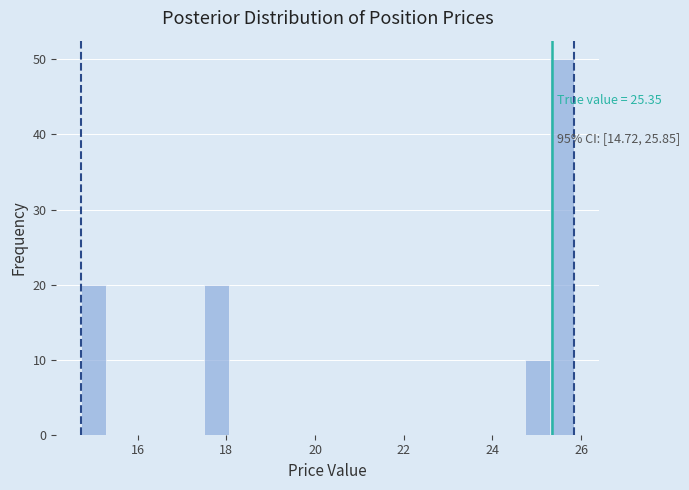

Around what value on the x-axis is the tallest bar? Give the approximate position of its centre, as read against the axis.

25.6